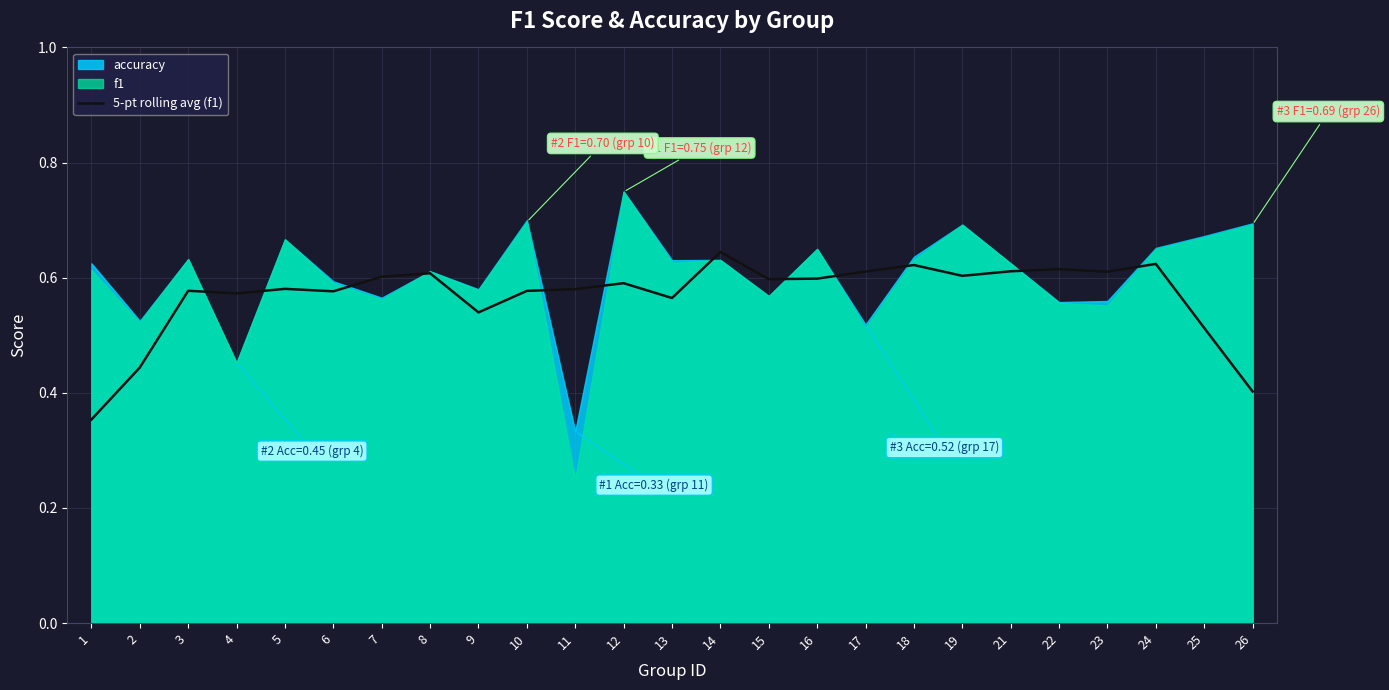

Reading left to right, transcribe all the data shown in this chart.

1=0.4	2=0.4	3=0.6	4=0.6	5=0.6	6=0.6	7=0.6	8=0.6	9=0.5	10=0.6	11=0.6	12=0.6	13=0.6	14=0.6	15=0.6	16=0.6	17=0.6	18=0.6	19=0.6	21=0.6	22=0.6	23=0.6	24=0.6	25=0.5	26=0.4